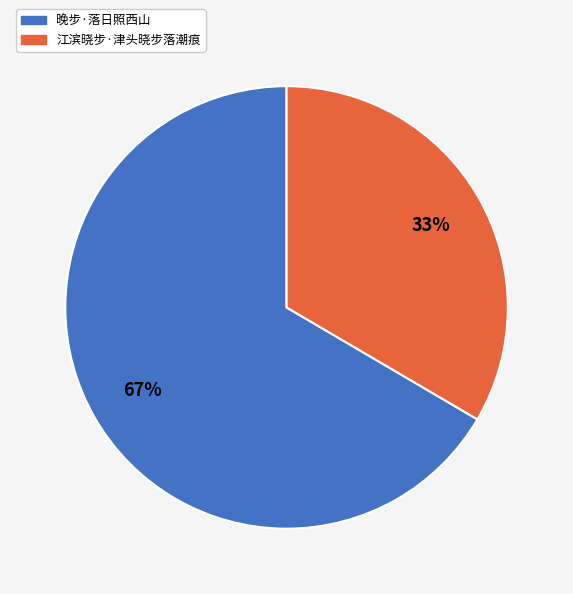

Combined, do 晚步·落日照西山 and 江滨晓步·津头晓步落潮痕 account for over 50%?

Yes